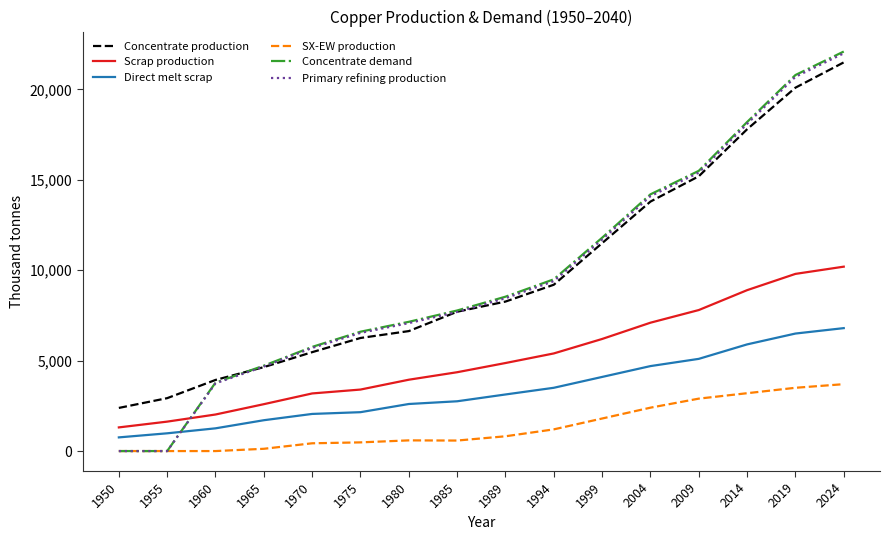

At how many categories does at least one series exceed 19947?

2